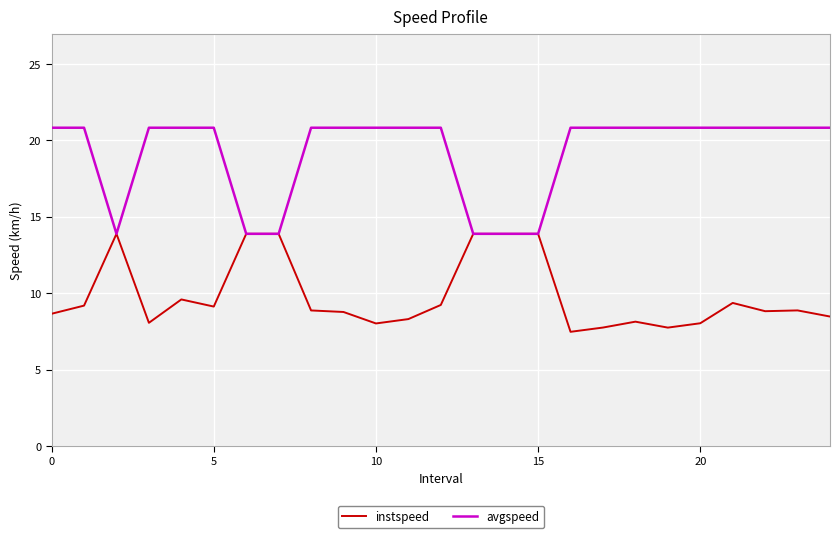

Which series has the largest total across all categories?

avgspeed